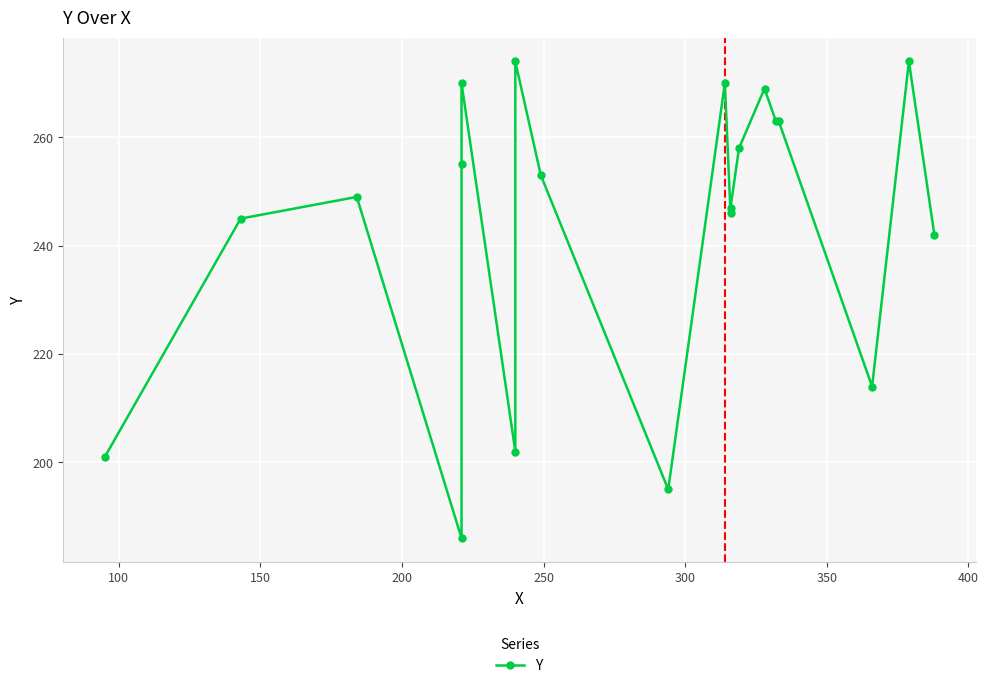

Does the chart display data point markers on the line(s)?

Yes